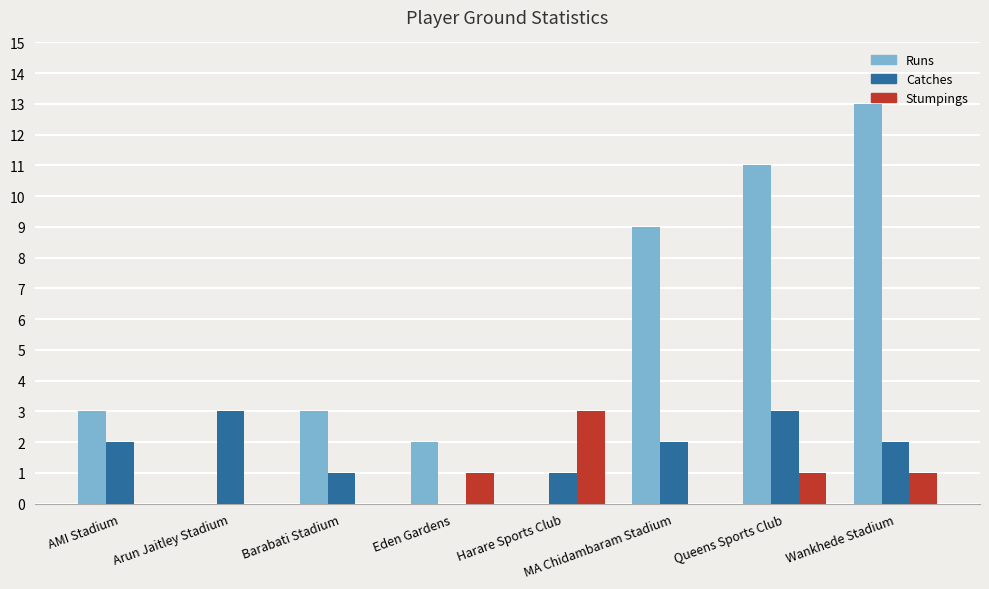

Are the bars horizontal?

No